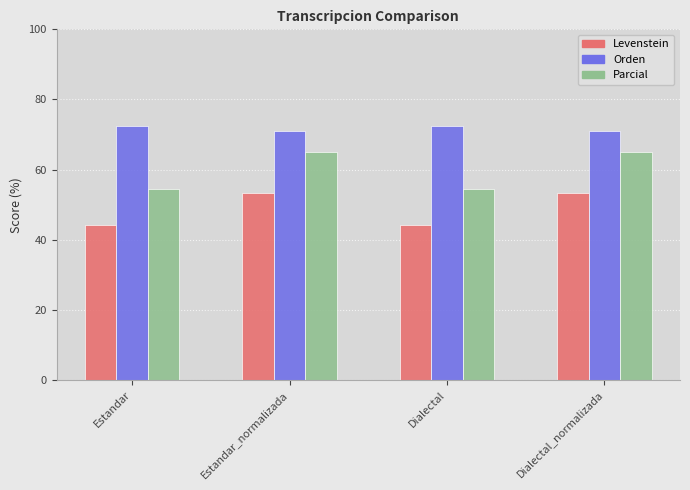

List the series in order of their overall mean, highest first.

Orden, Parcial, Levenstein